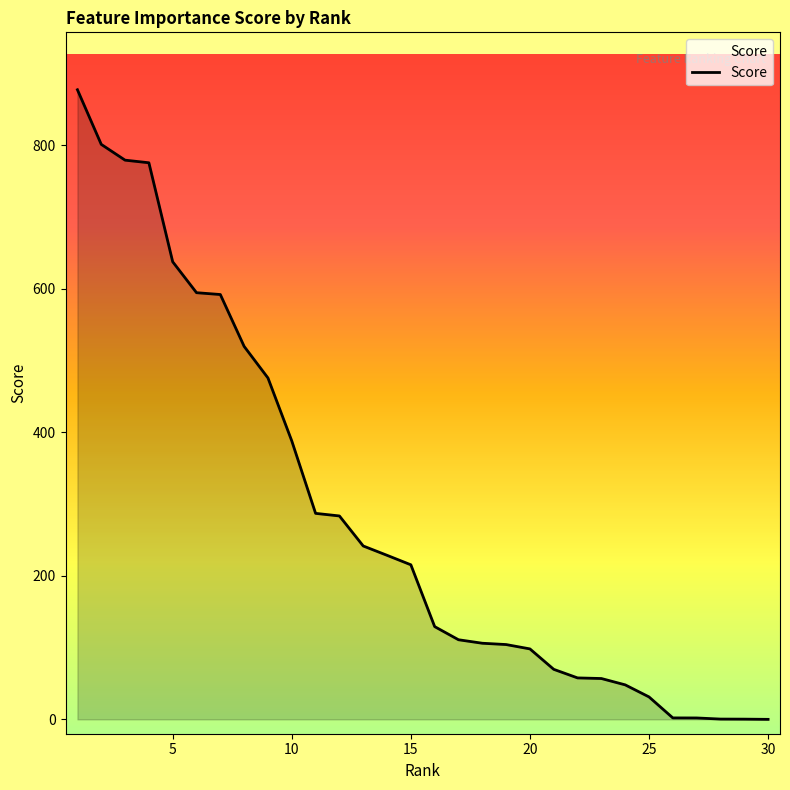

What is the difference between the maximum and minimum values?

877.2